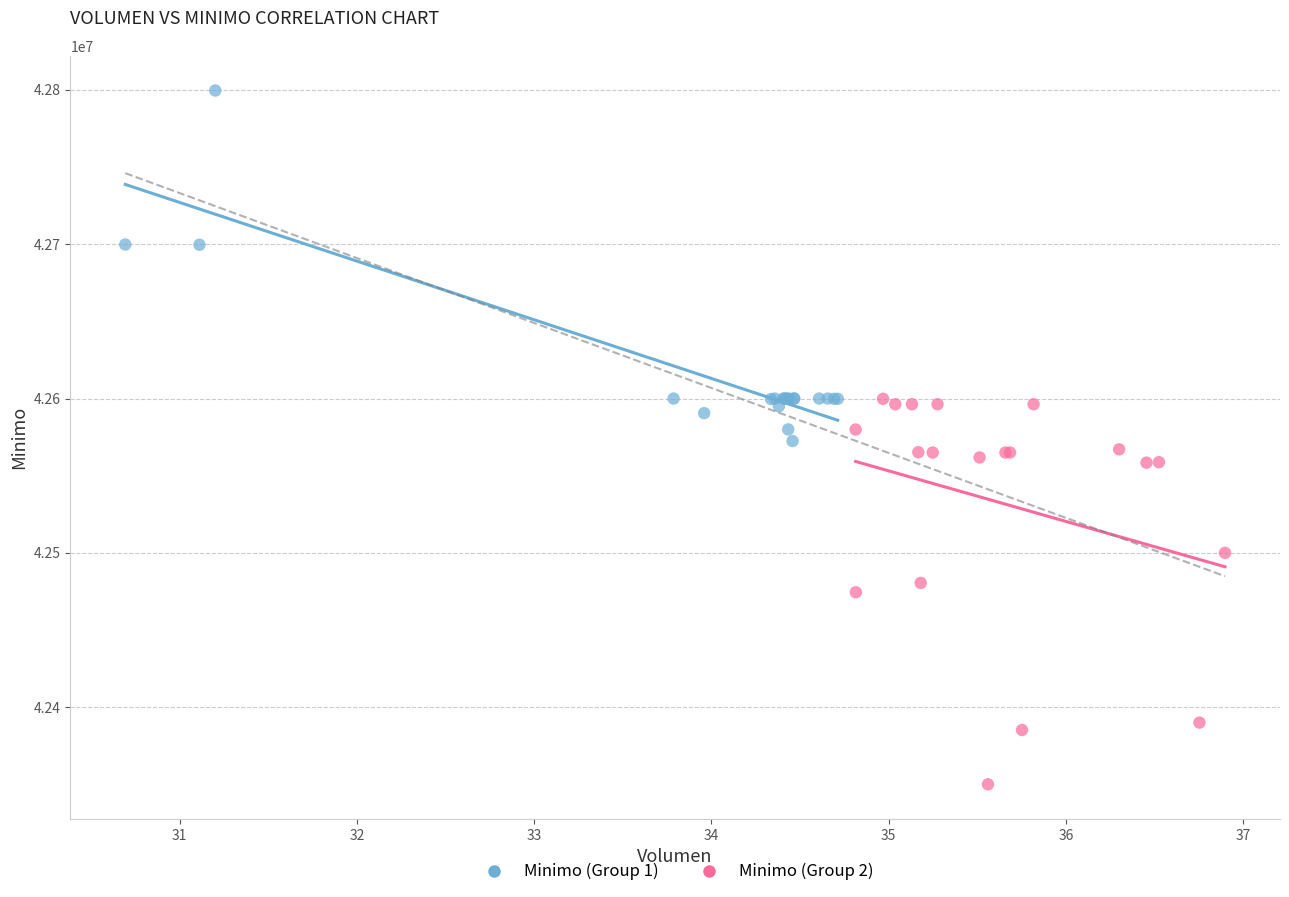

Which series contains the highest Y value?

Minimo (Group 1)